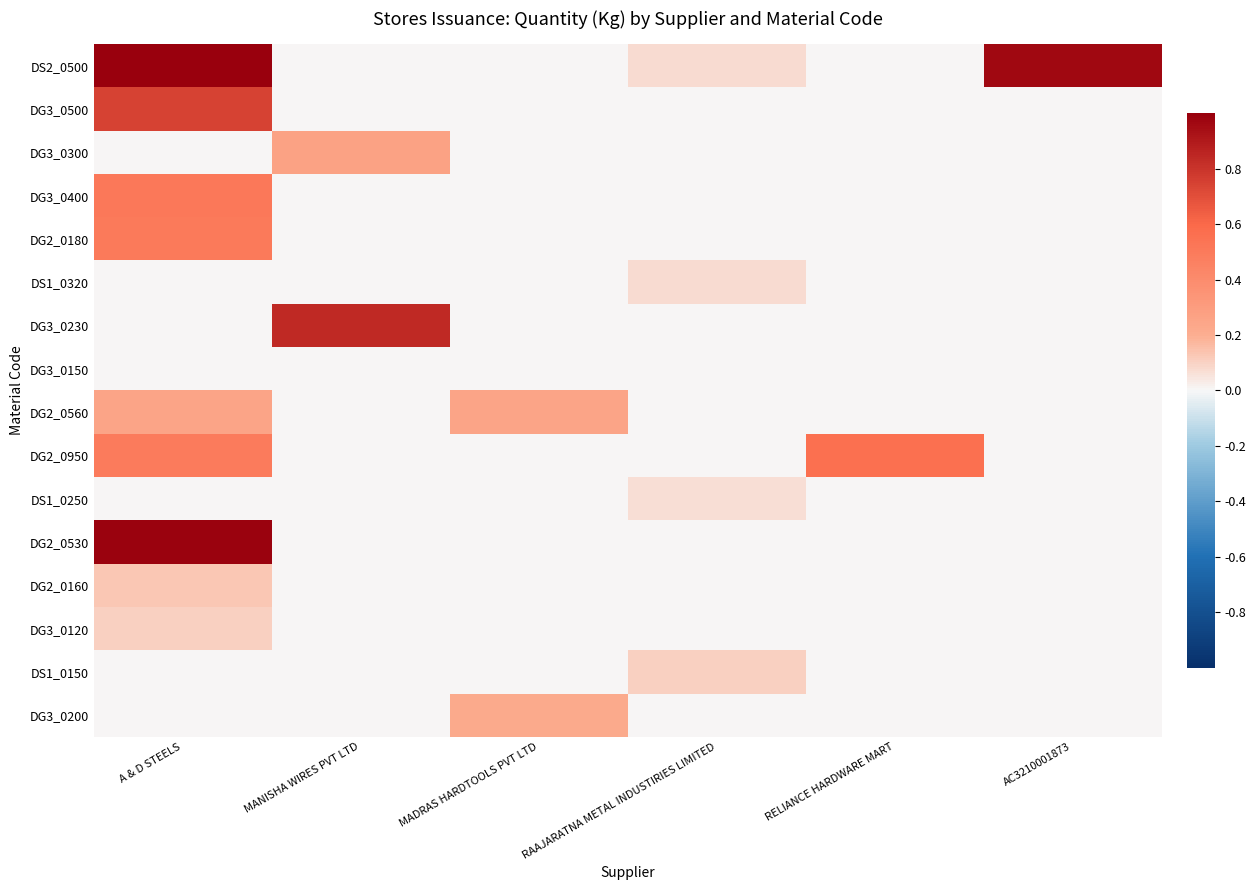

Reading right to left, transcribe all the data shown in this chart.

DS2_0500: AC3210001873=1.0	RELIANCE HARDWARE MART=0.0	RAAJARATNA METAL INDUSTIRIES LIMITED=0.1	MADRAS HARDTOOLS PVT LTD=0.0	MANISHA WIRES PVT LTD=0.0	A & D STEELS=1.0
DG3_0500: AC3210001873=0.0	RELIANCE HARDWARE MART=0.0	RAAJARATNA METAL INDUSTIRIES LIMITED=0.0	MADRAS HARDTOOLS PVT LTD=0.0	MANISHA WIRES PVT LTD=0.0	A & D STEELS=0.7
DG3_0300: AC3210001873=0.0	RELIANCE HARDWARE MART=0.0	RAAJARATNA METAL INDUSTIRIES LIMITED=0.0	MADRAS HARDTOOLS PVT LTD=0.0	MANISHA WIRES PVT LTD=0.3	A & D STEELS=0.0
DG3_0400: AC3210001873=0.0	RELIANCE HARDWARE MART=0.0	RAAJARATNA METAL INDUSTIRIES LIMITED=0.0	MADRAS HARDTOOLS PVT LTD=0.0	MANISHA WIRES PVT LTD=0.0	A & D STEELS=0.5
DG2_0180: AC3210001873=0.0	RELIANCE HARDWARE MART=0.0	RAAJARATNA METAL INDUSTIRIES LIMITED=0.0	MADRAS HARDTOOLS PVT LTD=0.0	MANISHA WIRES PVT LTD=0.0	A & D STEELS=0.5
DS1_0320: AC3210001873=0.0	RELIANCE HARDWARE MART=0.0	RAAJARATNA METAL INDUSTIRIES LIMITED=0.1	MADRAS HARDTOOLS PVT LTD=0.0	MANISHA WIRES PVT LTD=0.0	A & D STEELS=0.0
DG3_0230: AC3210001873=0.0	RELIANCE HARDWARE MART=0.0	RAAJARATNA METAL INDUSTIRIES LIMITED=0.0	MADRAS HARDTOOLS PVT LTD=0.0	MANISHA WIRES PVT LTD=0.8	A & D STEELS=0.0
DG3_0150: AC3210001873=0.0	RELIANCE HARDWARE MART=0.0	RAAJARATNA METAL INDUSTIRIES LIMITED=0.0	MADRAS HARDTOOLS PVT LTD=0.0	MANISHA WIRES PVT LTD=0.0	A & D STEELS=0.0
DG2_0560: AC3210001873=0.0	RELIANCE HARDWARE MART=0.0	RAAJARATNA METAL INDUSTIRIES LIMITED=0.0	MADRAS HARDTOOLS PVT LTD=0.3	MANISHA WIRES PVT LTD=0.0	A & D STEELS=0.3
DG2_0950: AC3210001873=0.0	RELIANCE HARDWARE MART=0.6	RAAJARATNA METAL INDUSTIRIES LIMITED=0.0	MADRAS HARDTOOLS PVT LTD=0.0	MANISHA WIRES PVT LTD=0.0	A & D STEELS=0.5
DS1_0250: AC3210001873=0.0	RELIANCE HARDWARE MART=0.0	RAAJARATNA METAL INDUSTIRIES LIMITED=0.1	MADRAS HARDTOOLS PVT LTD=0.0	MANISHA WIRES PVT LTD=0.0	A & D STEELS=0.0
DG2_0530: AC3210001873=0.0	RELIANCE HARDWARE MART=0.0	RAAJARATNA METAL INDUSTIRIES LIMITED=0.0	MADRAS HARDTOOLS PVT LTD=0.0	MANISHA WIRES PVT LTD=0.0	A & D STEELS=1.0
DG2_0160: AC3210001873=0.0	RELIANCE HARDWARE MART=0.0	RAAJARATNA METAL INDUSTIRIES LIMITED=0.0	MADRAS HARDTOOLS PVT LTD=0.0	MANISHA WIRES PVT LTD=0.0	A & D STEELS=0.1
DG3_0120: AC3210001873=0.0	RELIANCE HARDWARE MART=0.0	RAAJARATNA METAL INDUSTIRIES LIMITED=0.0	MADRAS HARDTOOLS PVT LTD=0.0	MANISHA WIRES PVT LTD=0.0	A & D STEELS=0.1
DS1_0150: AC3210001873=0.0	RELIANCE HARDWARE MART=0.0	RAAJARATNA METAL INDUSTIRIES LIMITED=0.1	MADRAS HARDTOOLS PVT LTD=0.0	MANISHA WIRES PVT LTD=0.0	A & D STEELS=0.0
DG3_0200: AC3210001873=0.0	RELIANCE HARDWARE MART=0.0	RAAJARATNA METAL INDUSTIRIES LIMITED=0.0	MADRAS HARDTOOLS PVT LTD=0.2	MANISHA WIRES PVT LTD=0.0	A & D STEELS=0.0